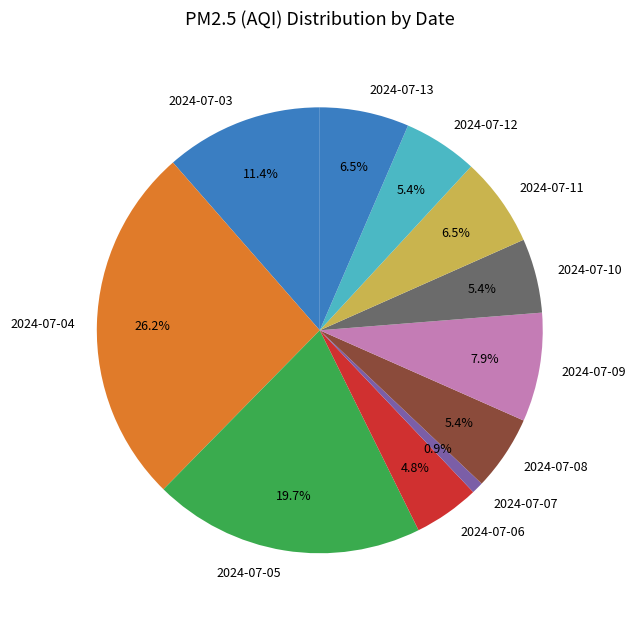

What percentage is the 2024-07-04 slice, to the nearest percent?

26%